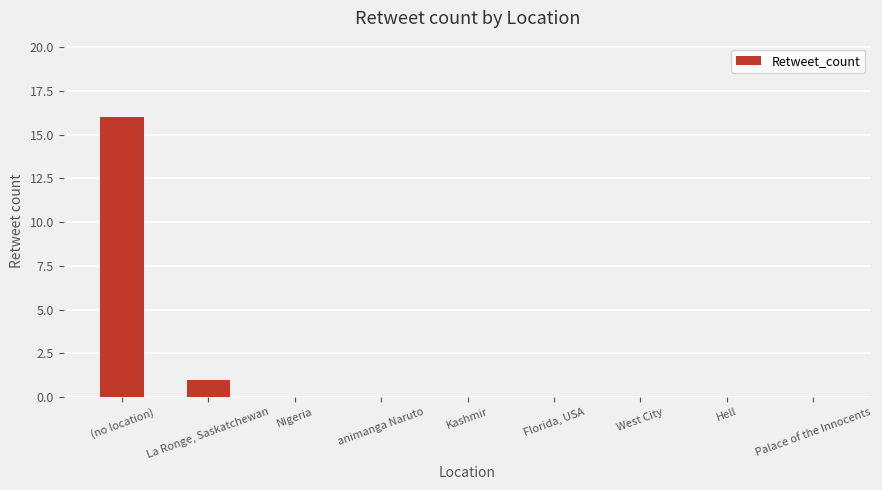

What is the sum of all values?

17